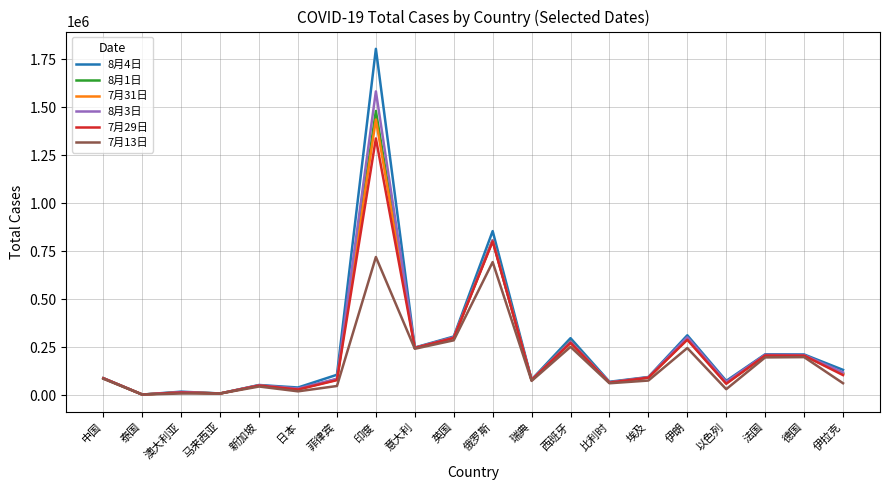

What is the approximate value of 7月31日 at 俄罗斯, to the nearest 10?

806720